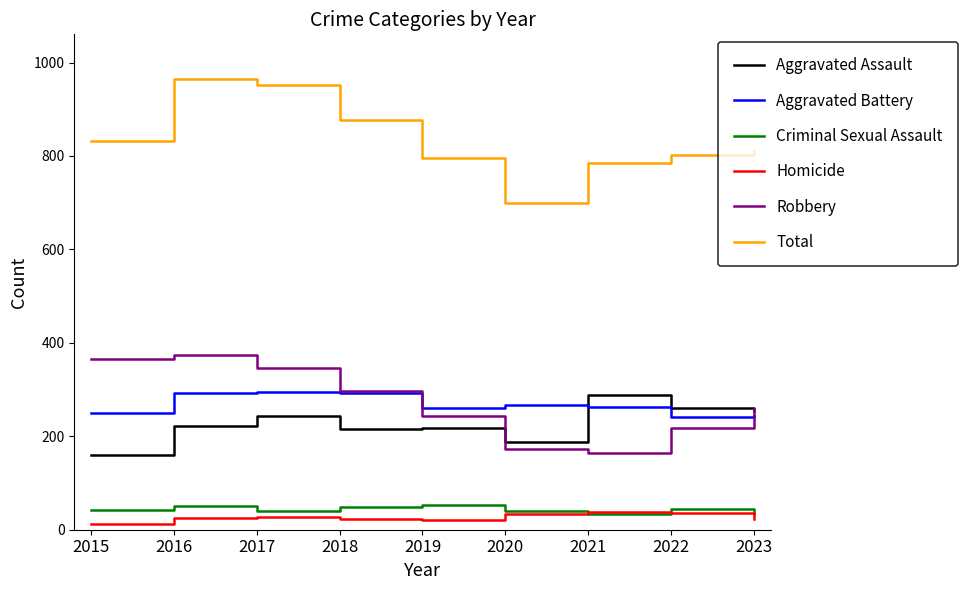

True or false: Homicide has more than 0 interior local peaks.

True